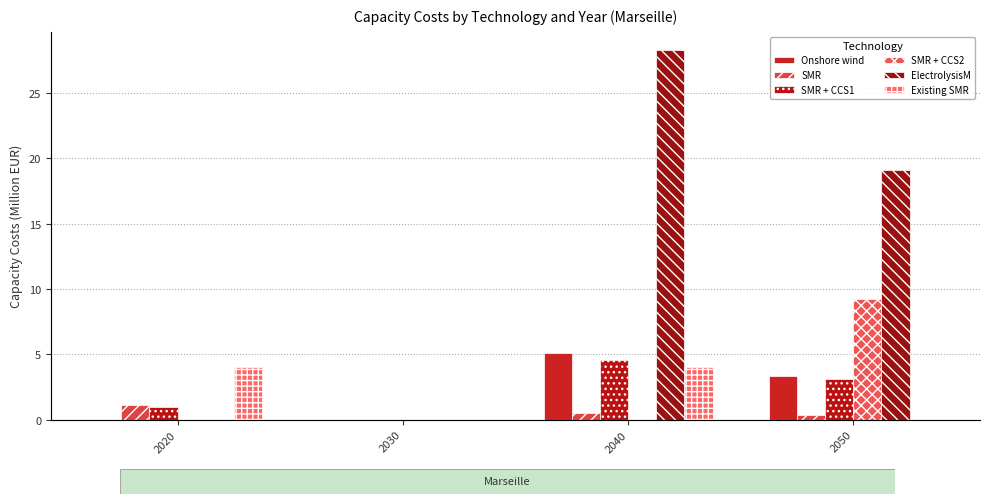

At 2020, list the series in order from largest to smallest.

Existing SMR, SMR, SMR + CCS1, Onshore wind, SMR + CCS2, ElectrolysisM